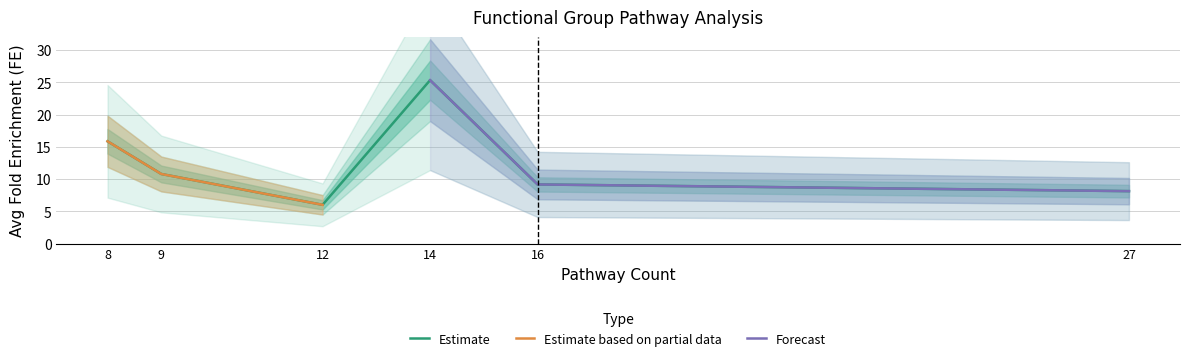

The Estimate series shows 6.0 at 12. True or false?

True